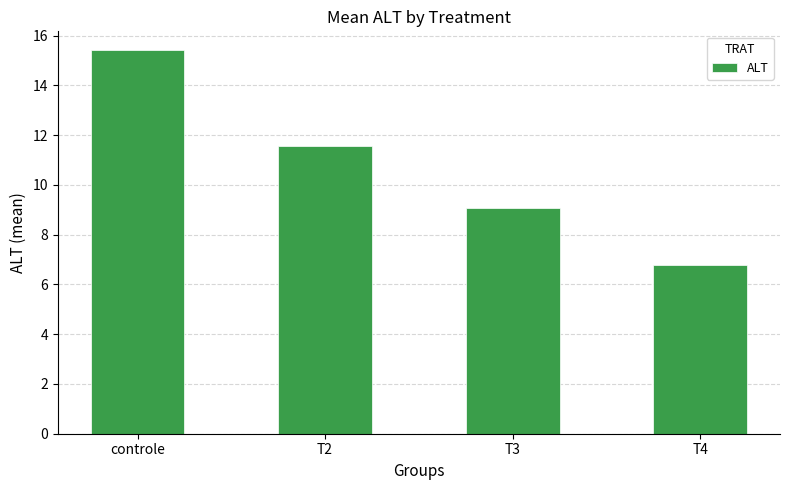

The value at T3 is 14.2. True or false?

False